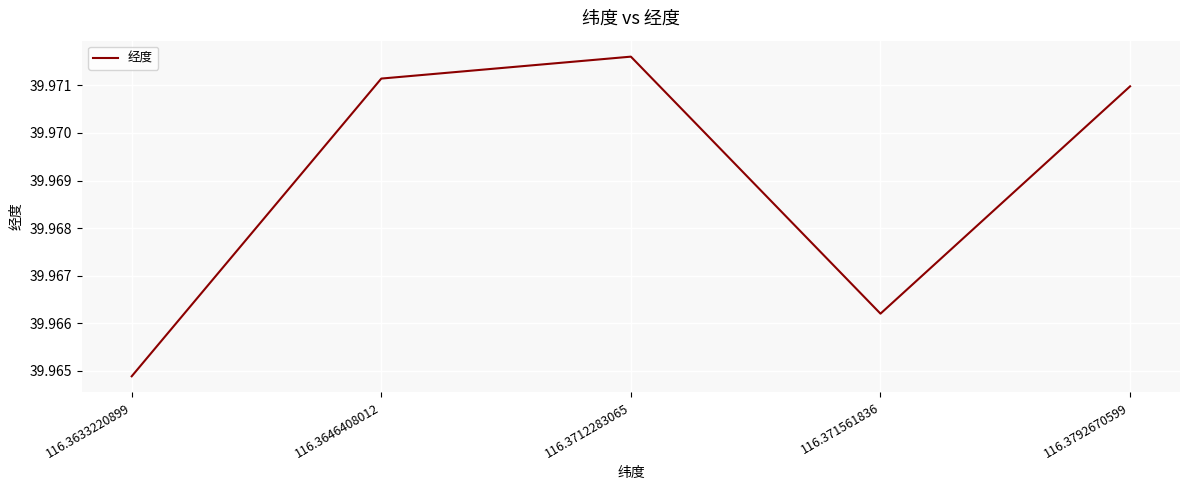

What position from the right is 116.371561836?

2